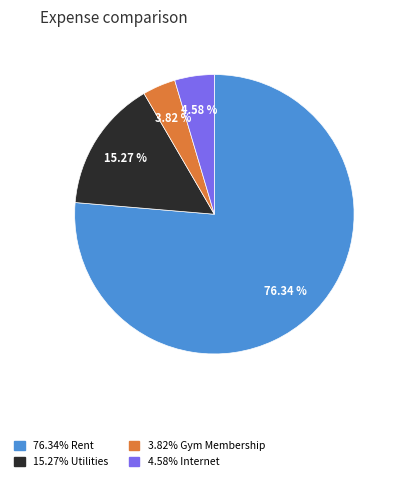

Is there any slice that represents more than half of the pie?

Yes